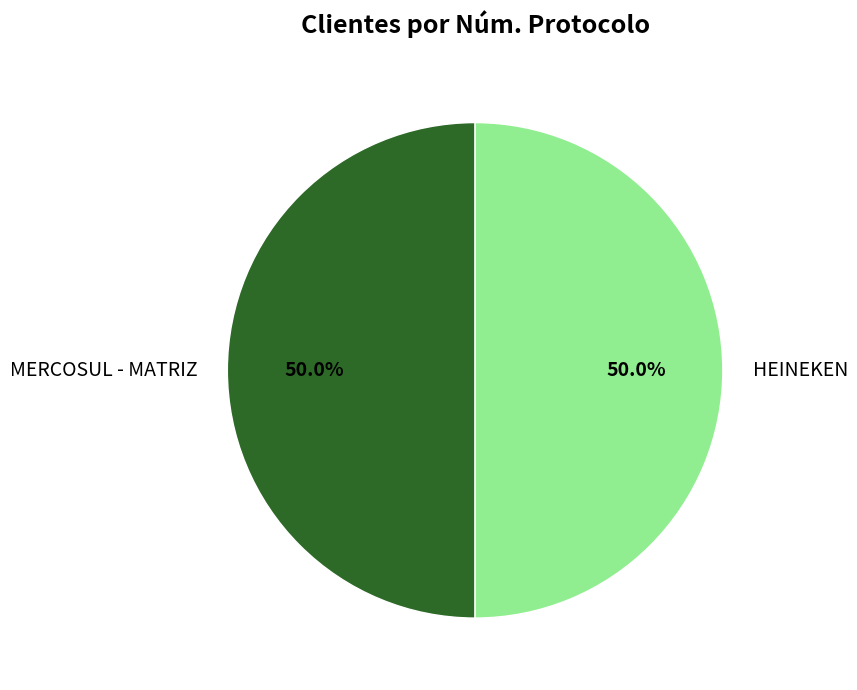

True or false: HEINEKEN accounts for 43% of the total.

False